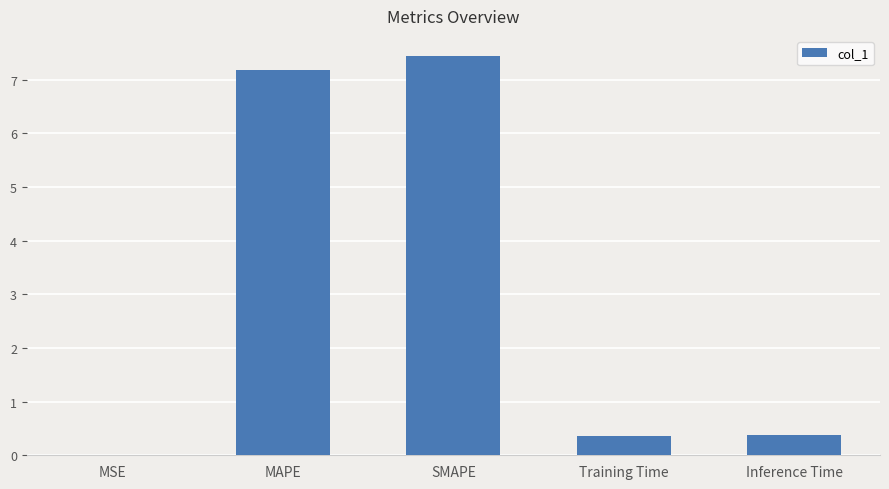

What is the change in value from MAPE to Training Time?

-6.8